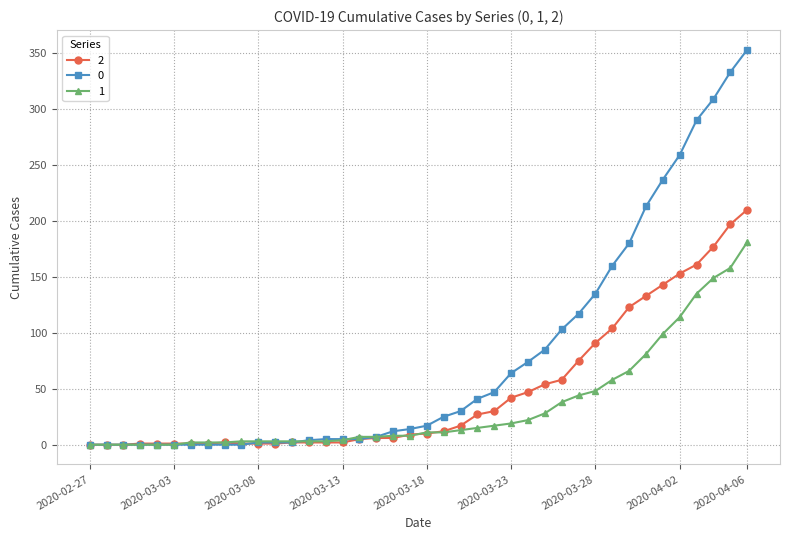

List the series in order of their overall mean, lowest first.

1, 2, 0